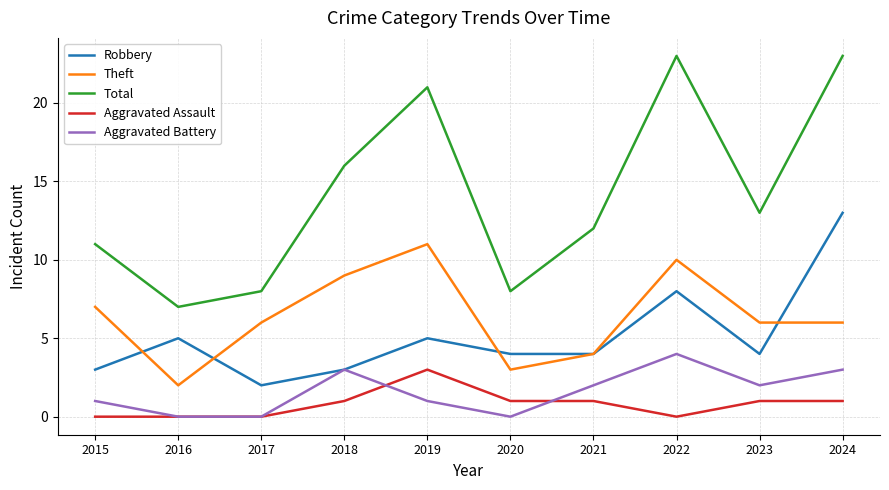

True or false: Theft and Aggravated Assault intersect in this chart.

False